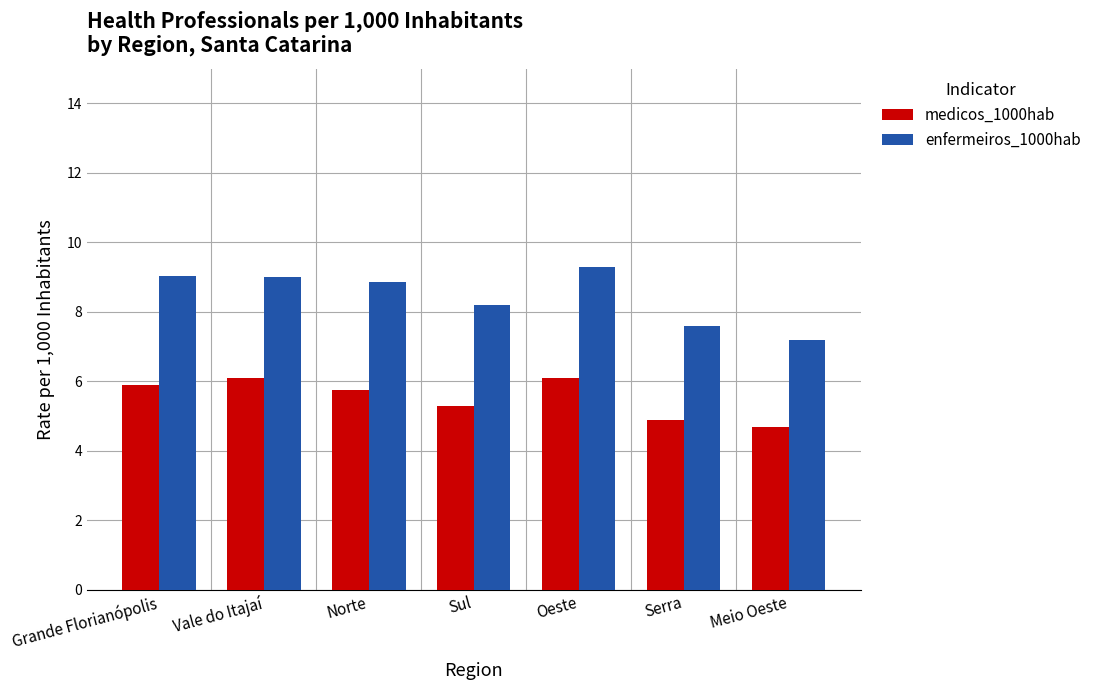

Between Grande Florianópolis and Norte, which series saw the biggest shift?

enfermeiros_1000hab